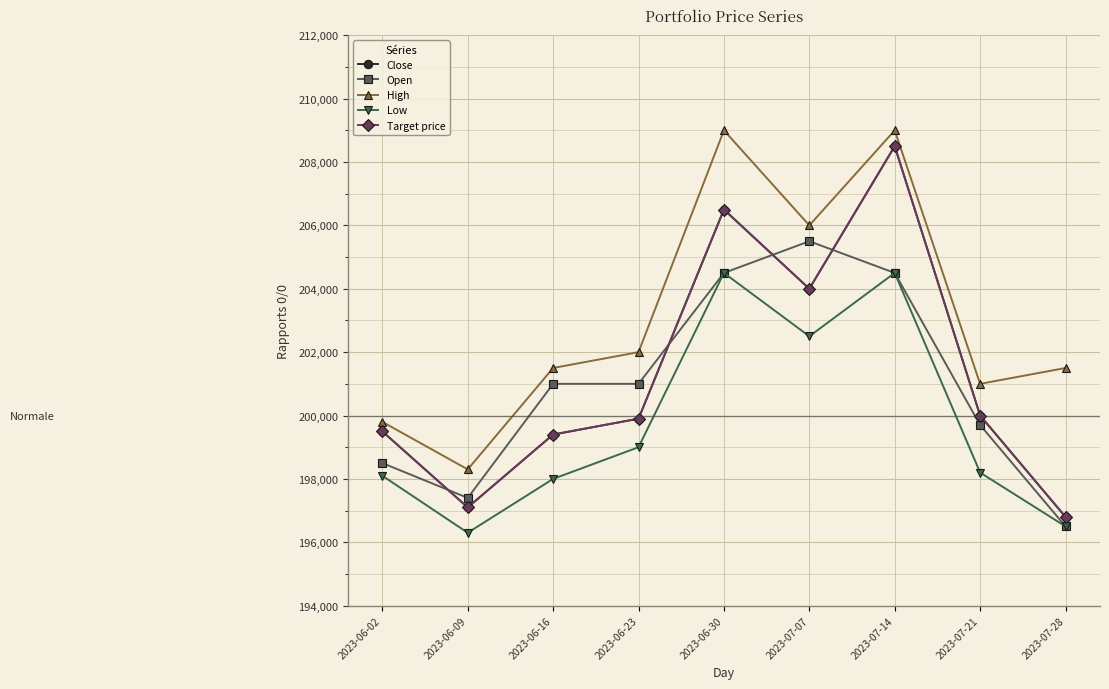

What is the difference between the Close values at 2023-06-16 and 2023-07-28?

2600